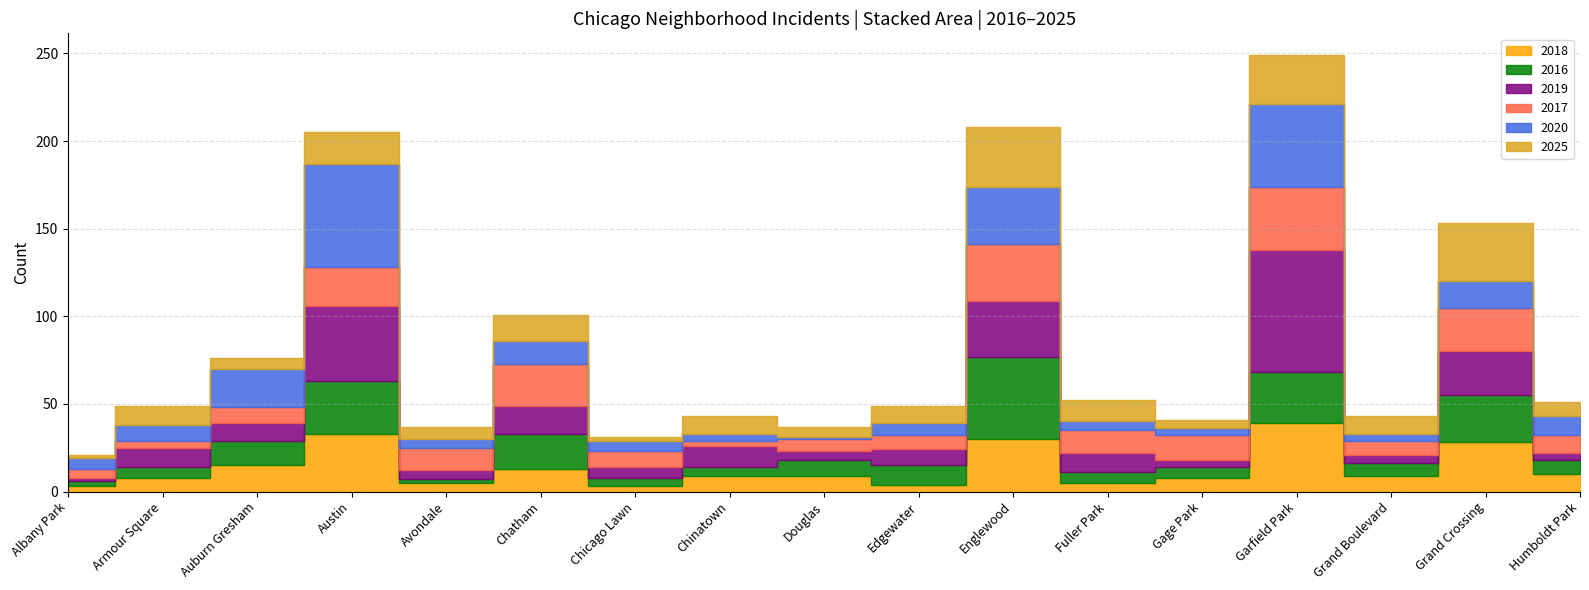

True or false: 2020 has a value of 4 at Gage Park.

True